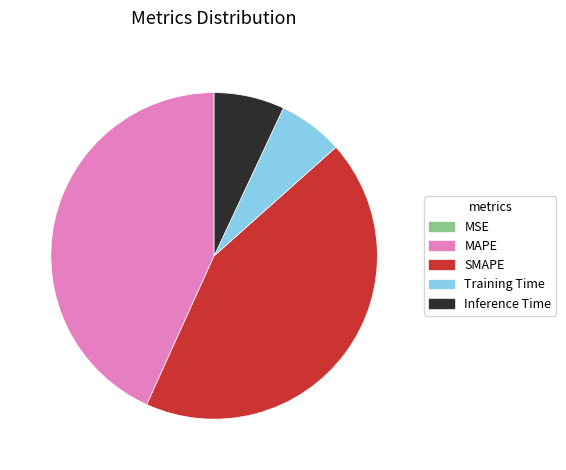

True or false: Inference Time accounts for 7% of the total.

True